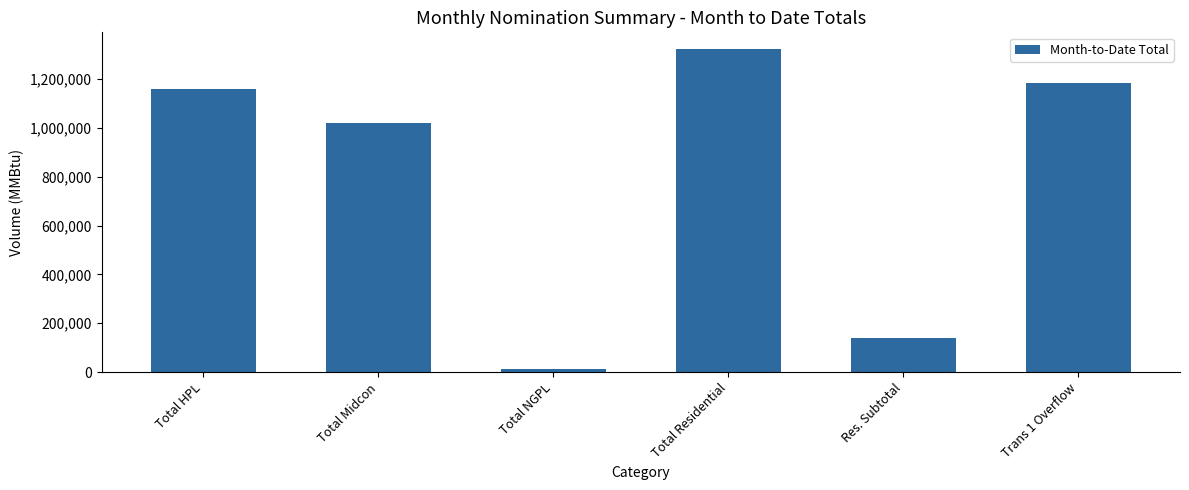

Are the bars horizontal?

No